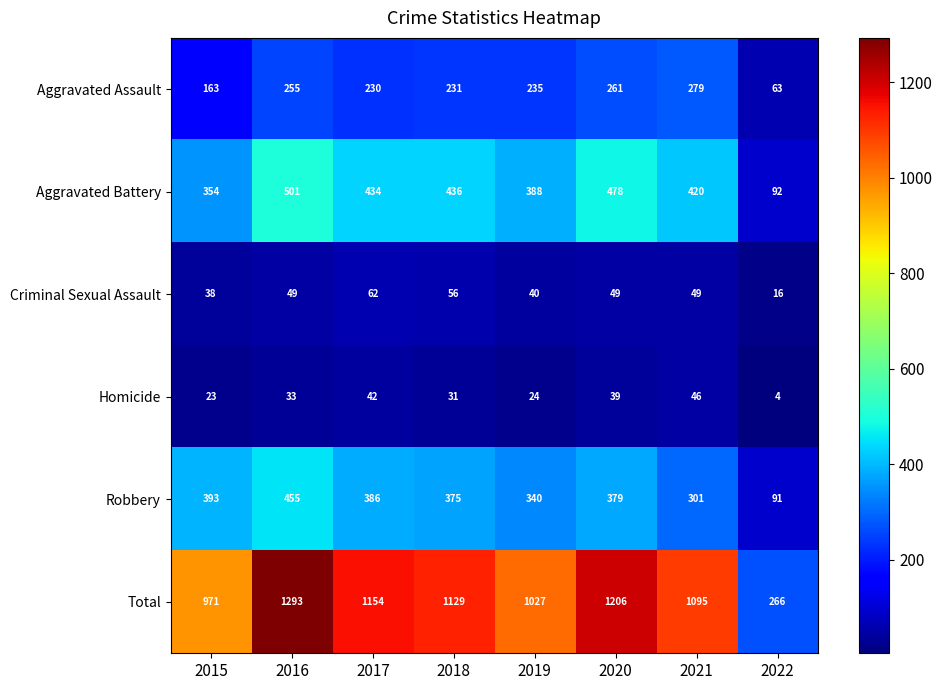

What is the total value across all series at 2019?

2054